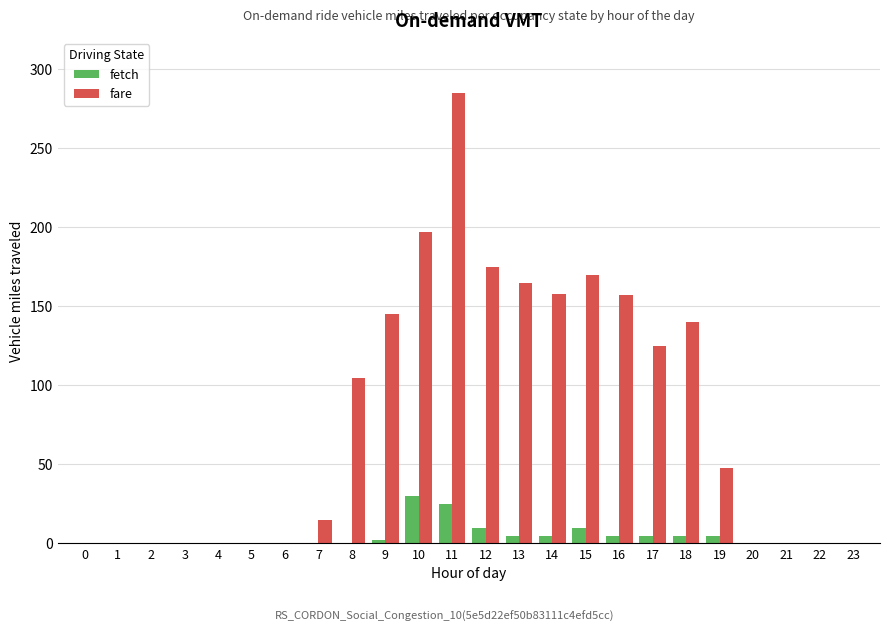

How many categories are shown in the chart?

24